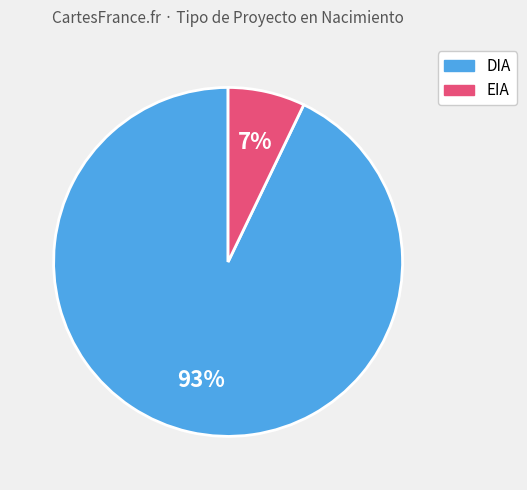

To the nearest percent, what portion does DIA represent?

93%